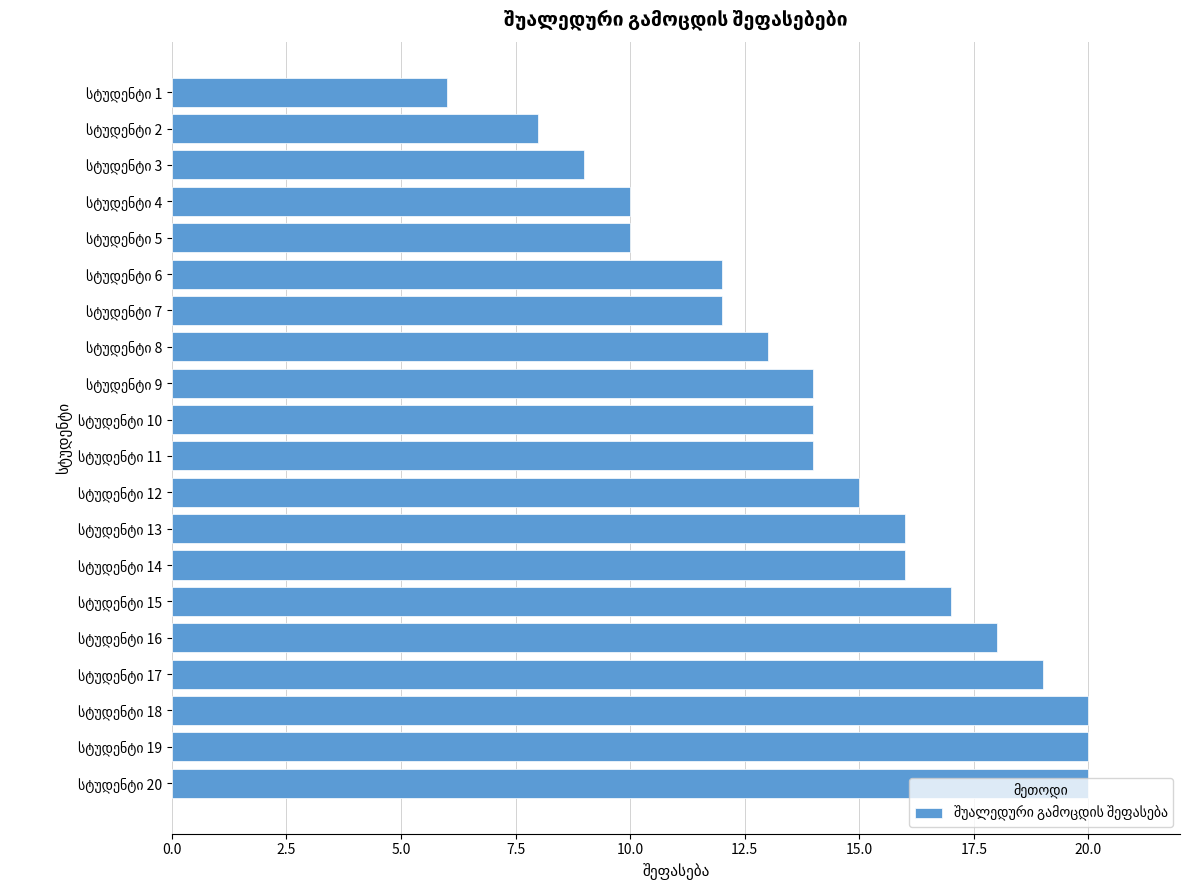

What is the difference between the maximum and second lowest values?

12